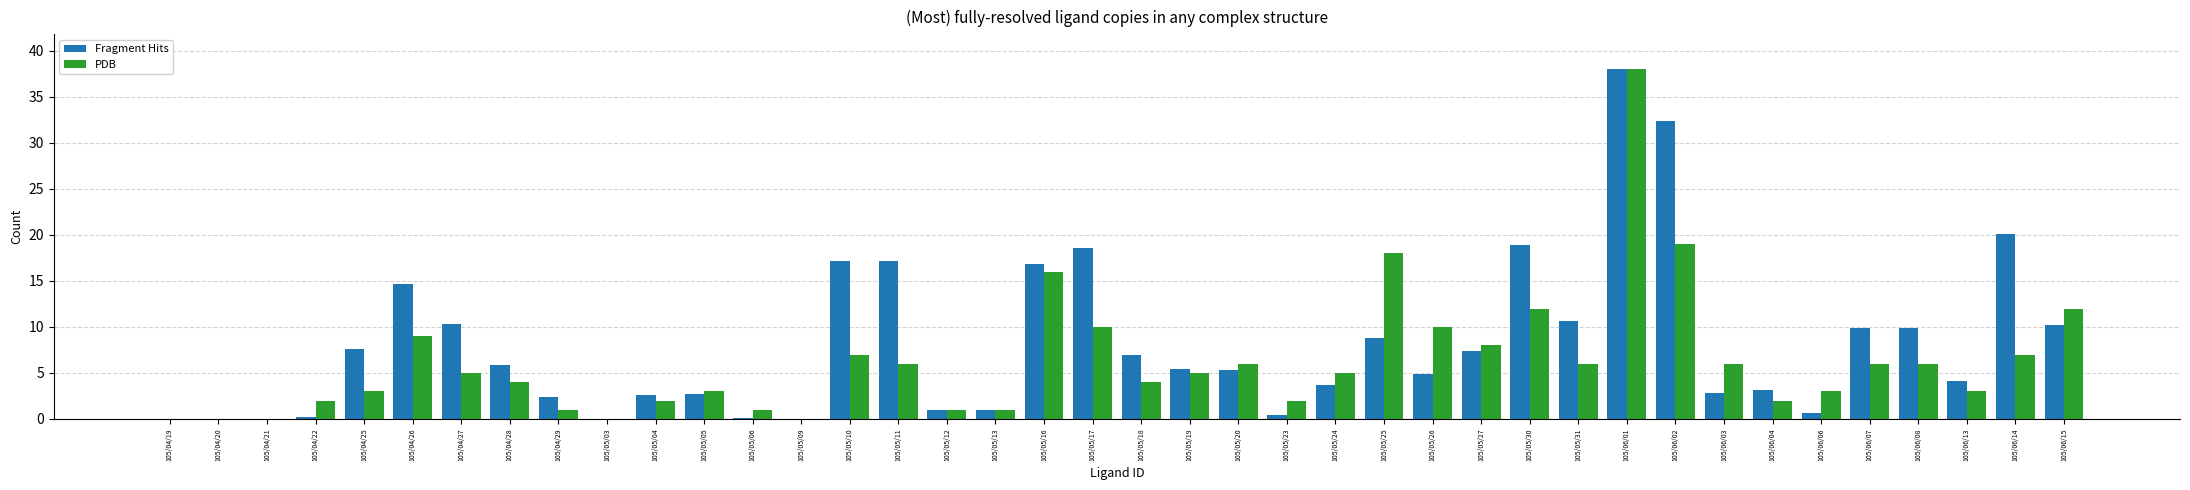

How many groups of bars are there?

40